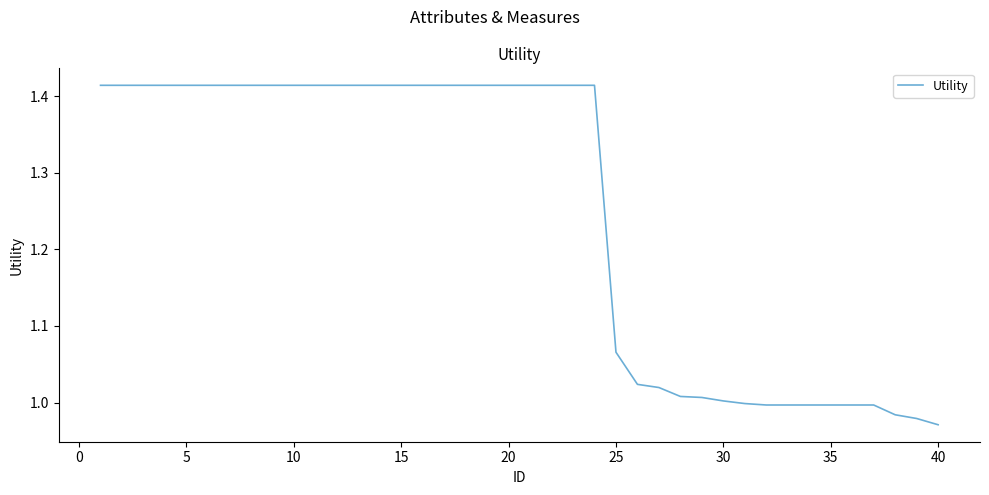

What is the difference between the maximum and minimum values?

0.4